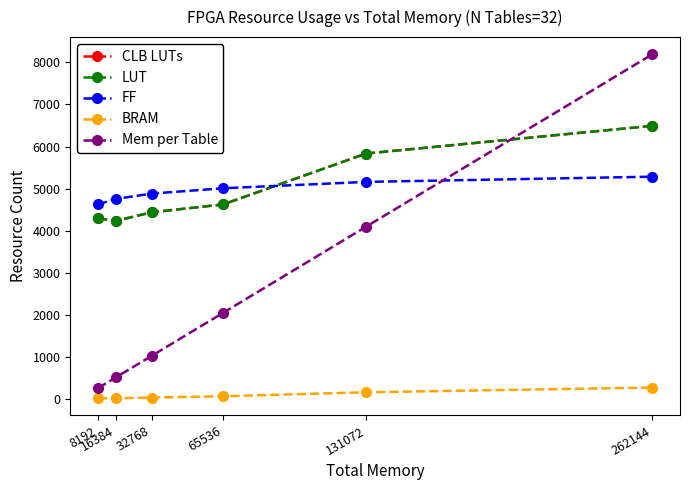

True or false: LUT has more than 0 points higher than both neighbors.

False